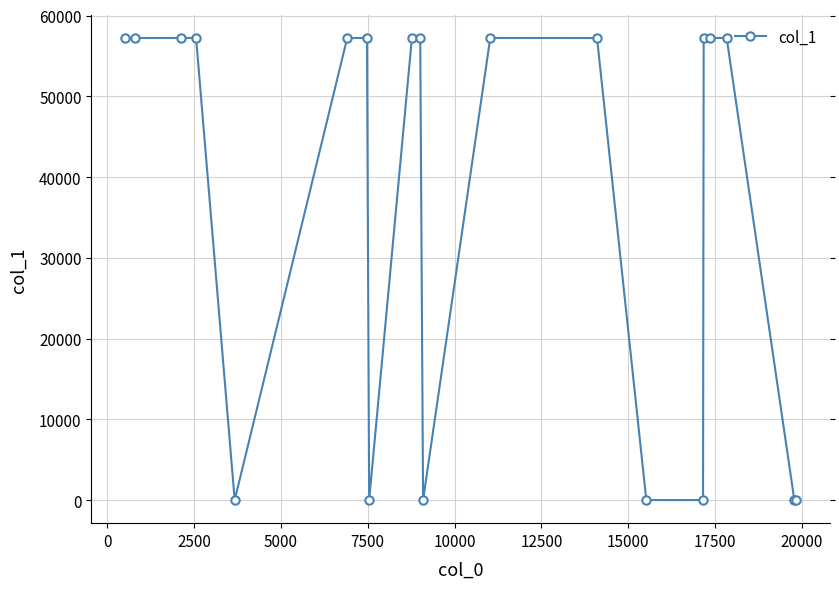

What is the difference between the maximum and minimum values?

57223